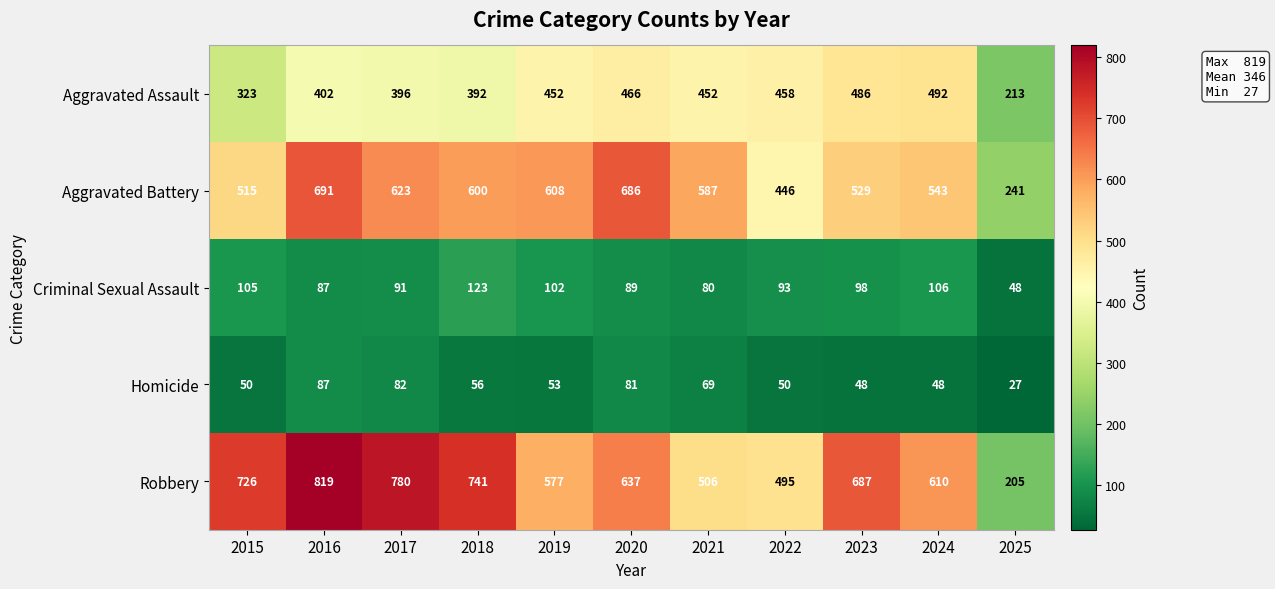

What is the difference between the highest and lowest values at 2023?

639